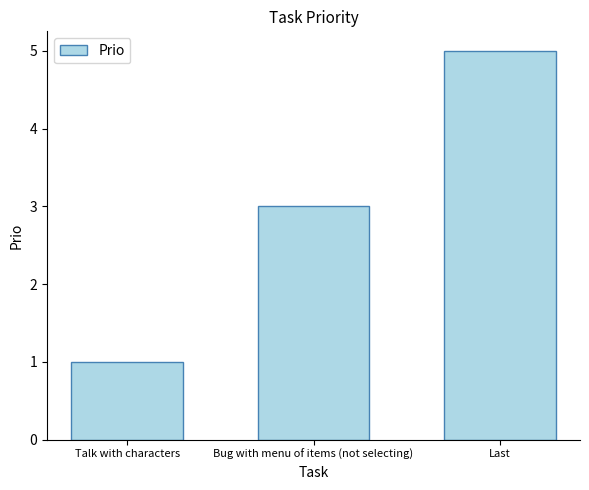

What is the ratio of the value at Talk with characters to the value at Bug with menu of items (not selecting)?

0.3